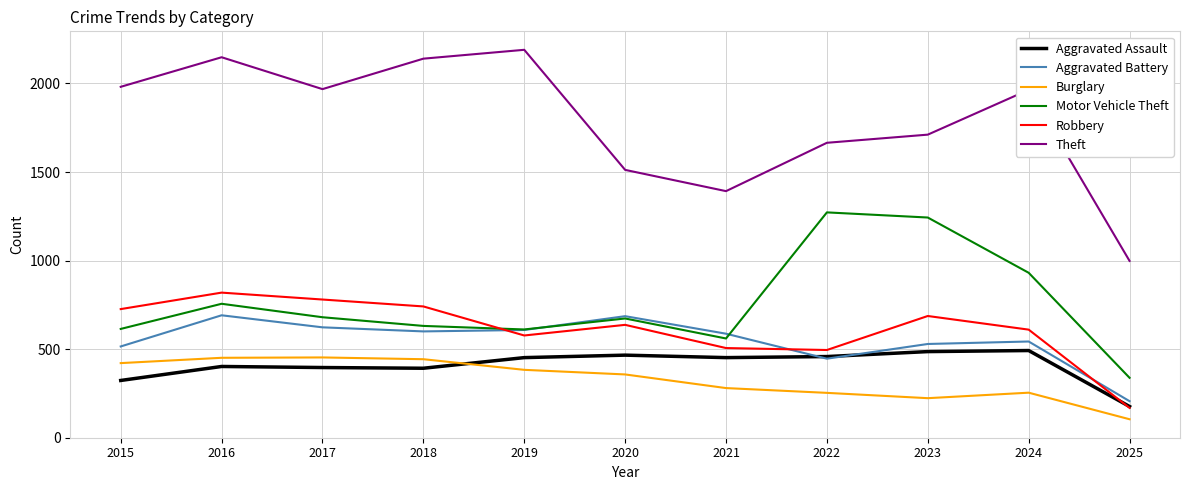

Rank the series by their maximum value, from lowest to highest.

Burglary, Aggravated Assault, Aggravated Battery, Robbery, Motor Vehicle Theft, Theft